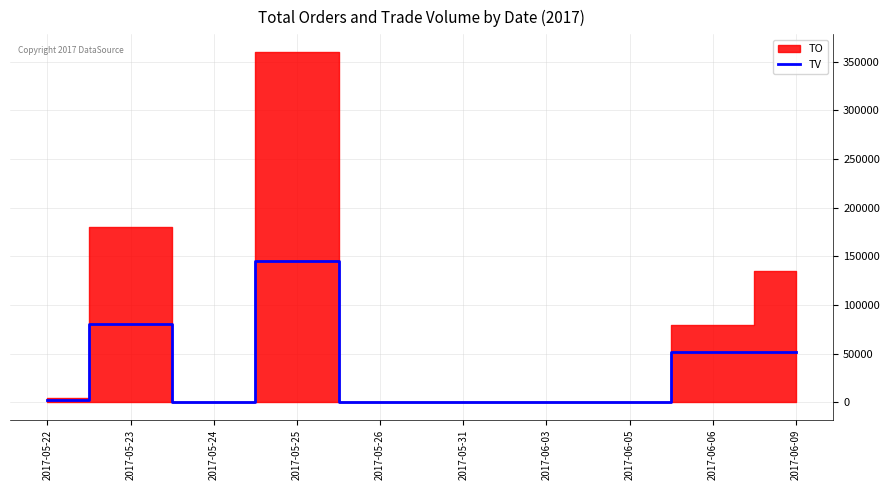

The value of TV at 2017-05-24 is 89732. True or false?

False